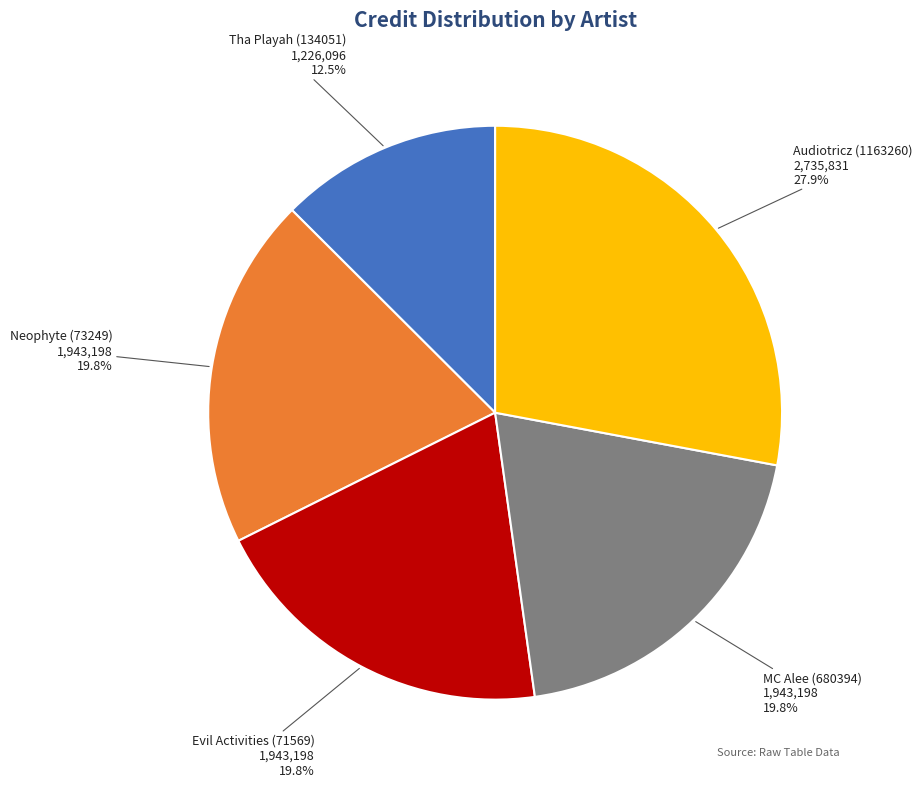

Does Evil Activities (71569) represent more than half of the total?

No